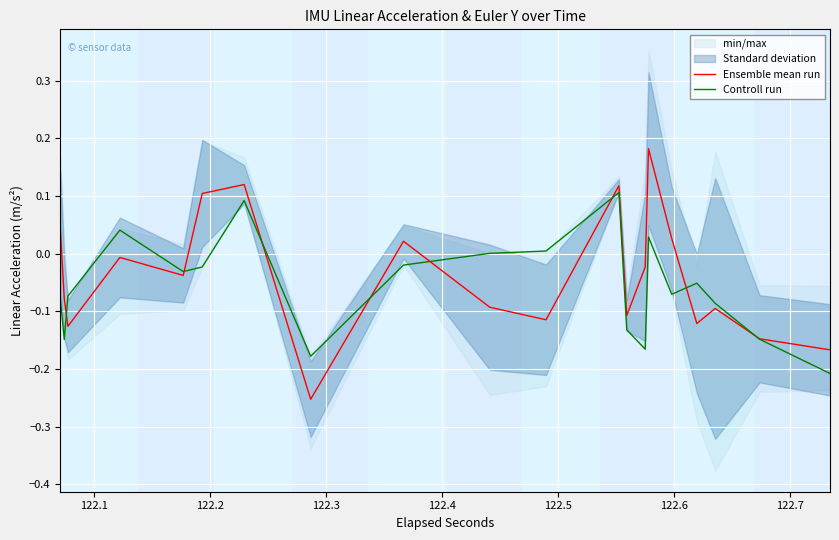

True or false: Controll run and Ensemble mean run intersect in this chart.

True